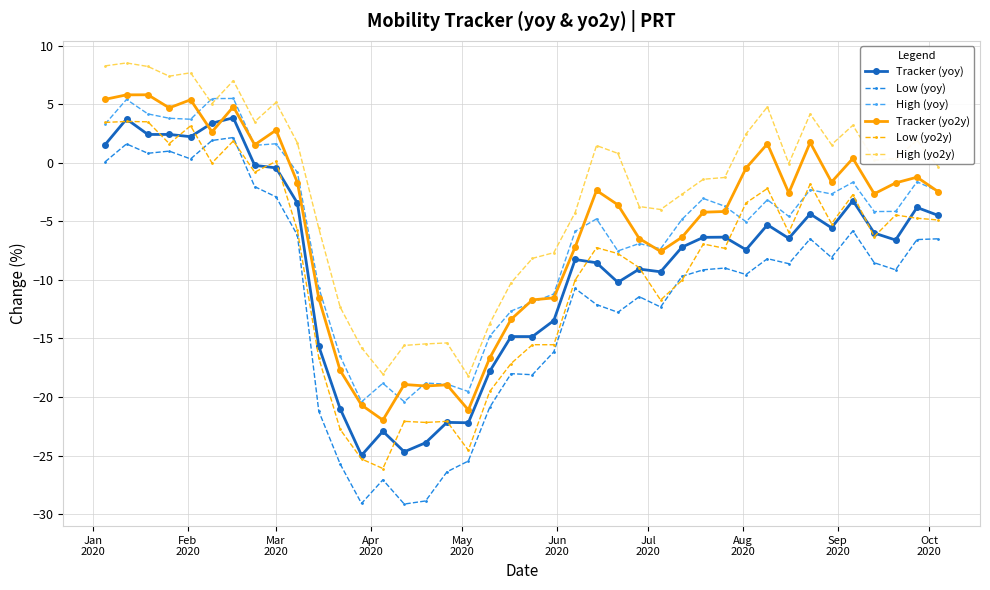

How many lines are shown in the chart?

6